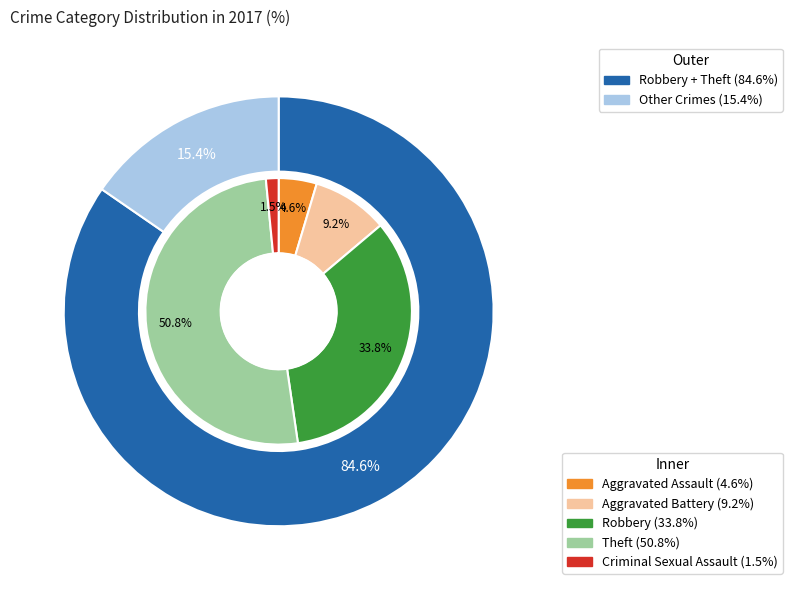

Which slice is the largest?

Theft